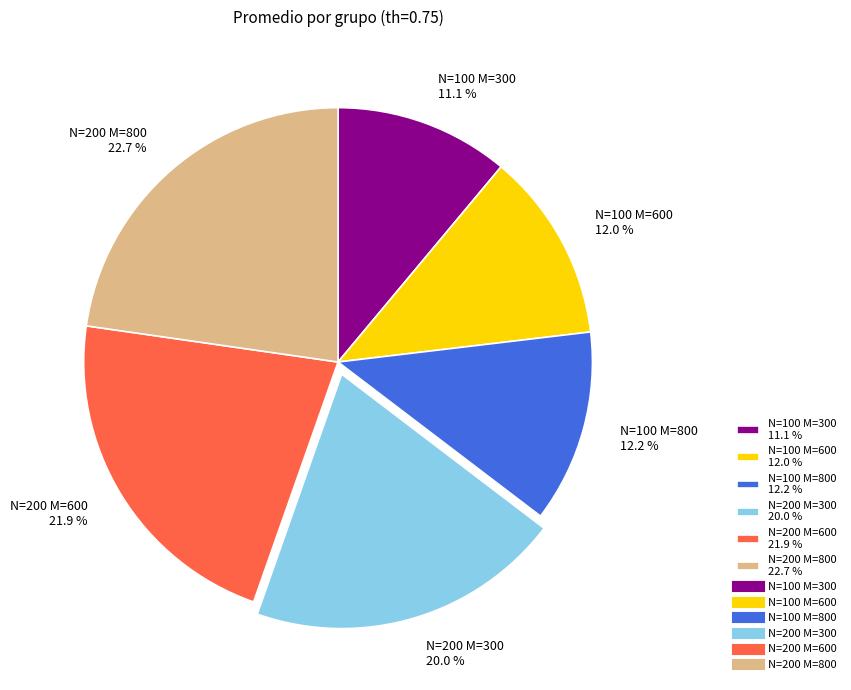

To the nearest percent, what percentage of the pie is N=100 M=800?

12%